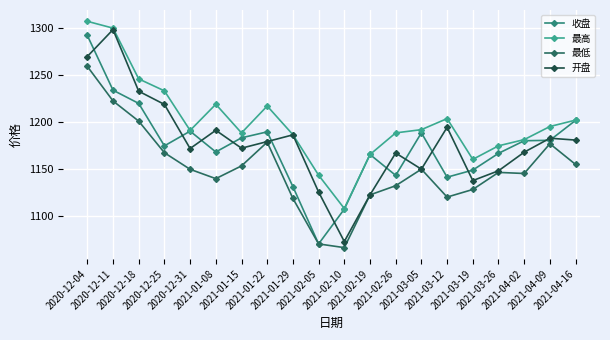

True or false: 开盘 has more than 2 interior local peaks.

True